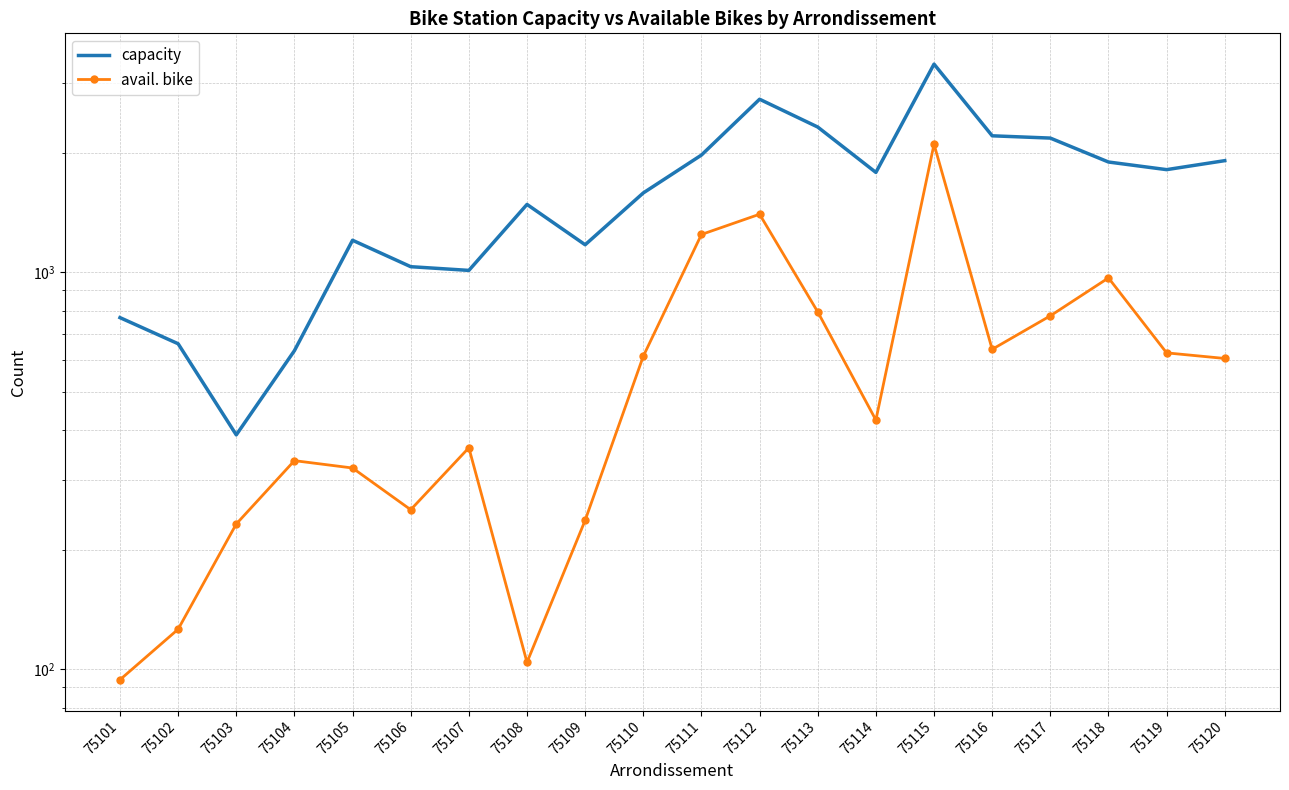

How many lines are shown in the chart?

2